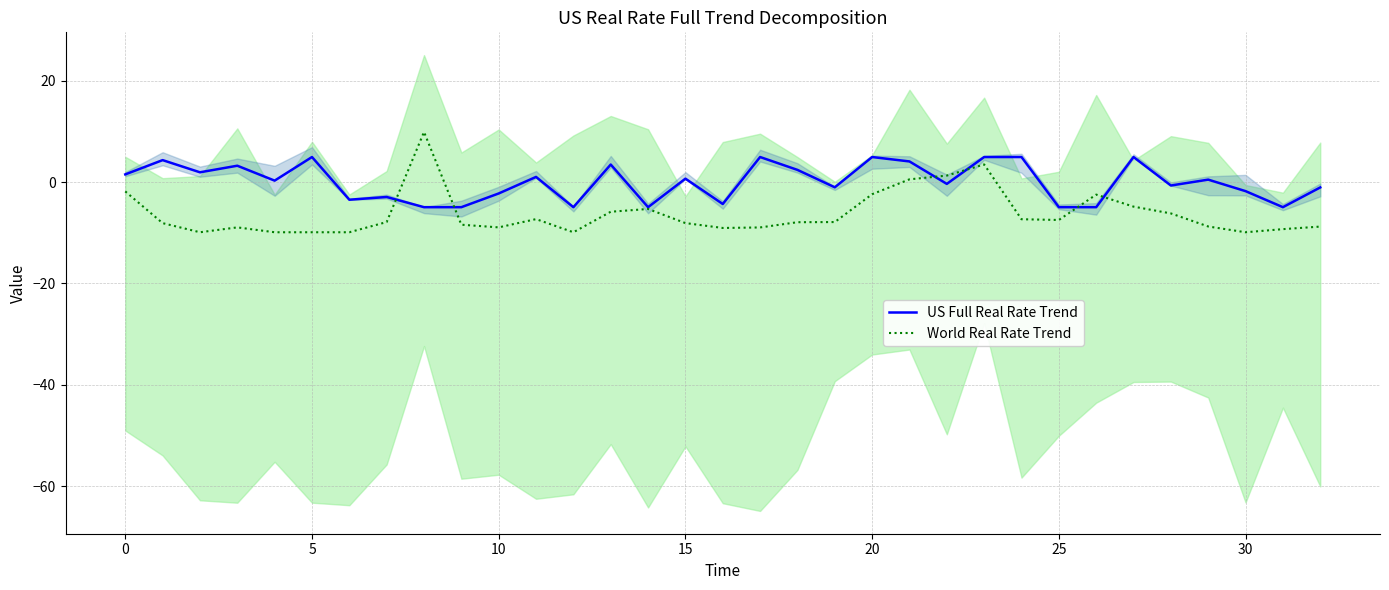

Between 10 and 26, which series saw the biggest shift?

World Real Rate Trend